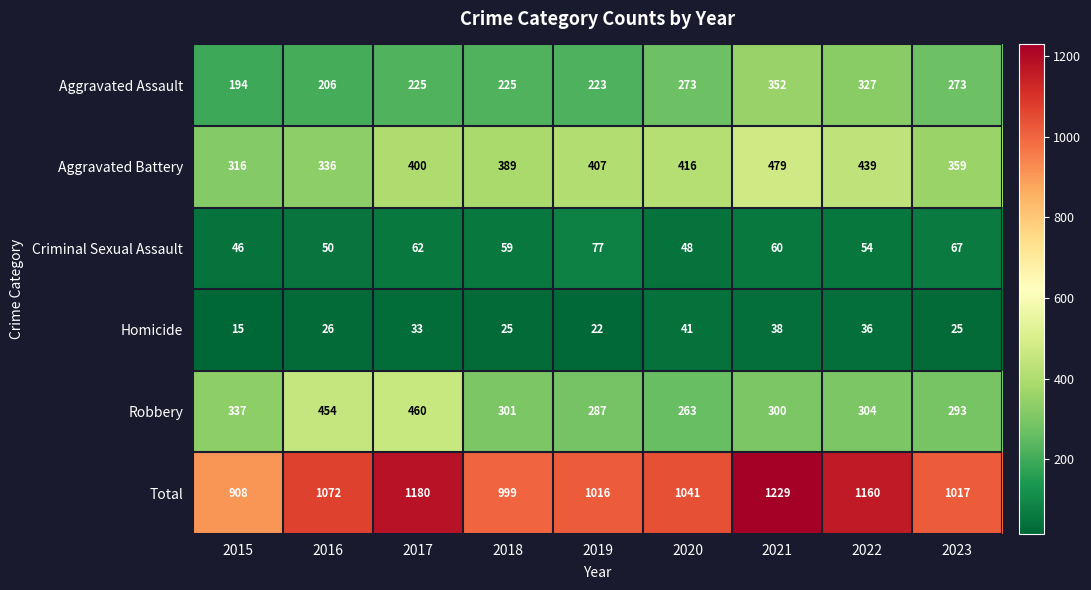

Between 2016 and 2019, which series saw the biggest shift?

Robbery